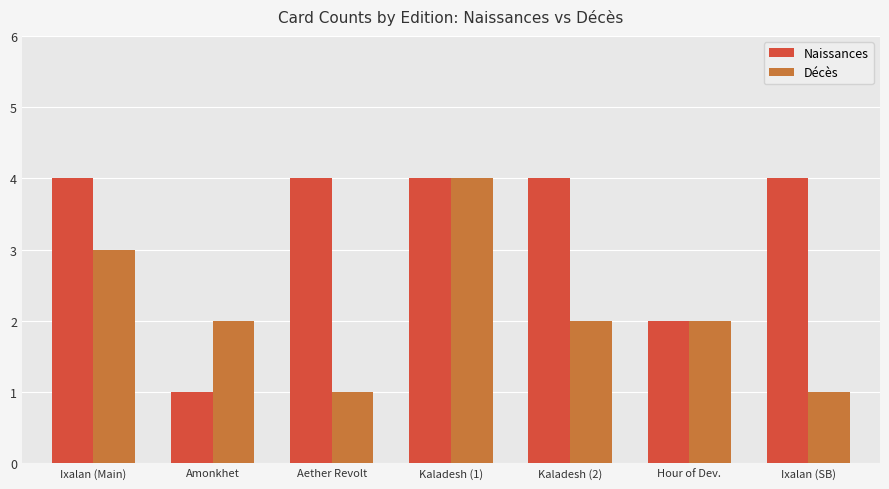

At Aether Revolt, list the series in order from smallest to largest.

Décès, Naissances